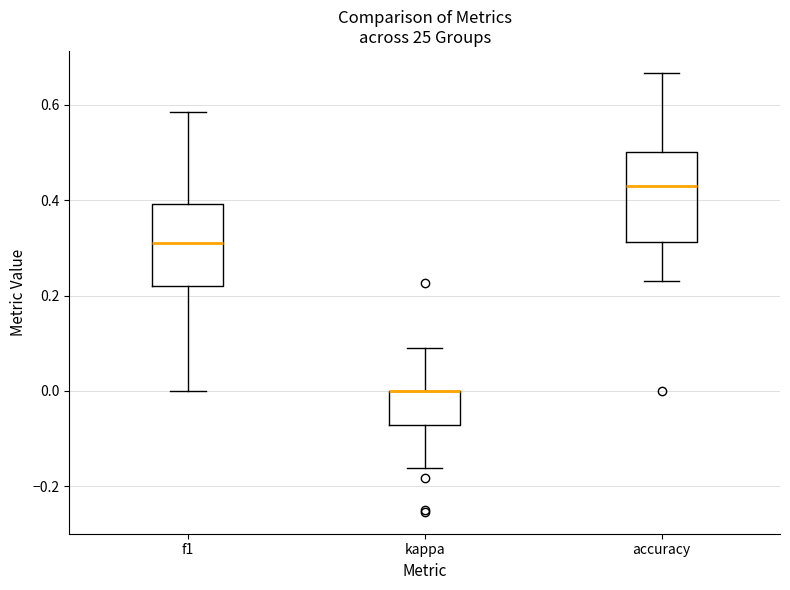

Reading left to right, read every box against the y-axis: the position of its median line, the range the box covers, and the ends of its whiskers. The values are not printed on the chart, so give them approximately, as read against the axis.

f1: median 0.30, box 0.22 to 0.40, whiskers 0.00 to 0.58
kappa: median 0.00 (drawn on the box's upper edge), box -0.08 to 0.00, whiskers -0.16 to 0.10
accuracy: median 0.42, box 0.32 to 0.50, whiskers 0.24 to 0.66